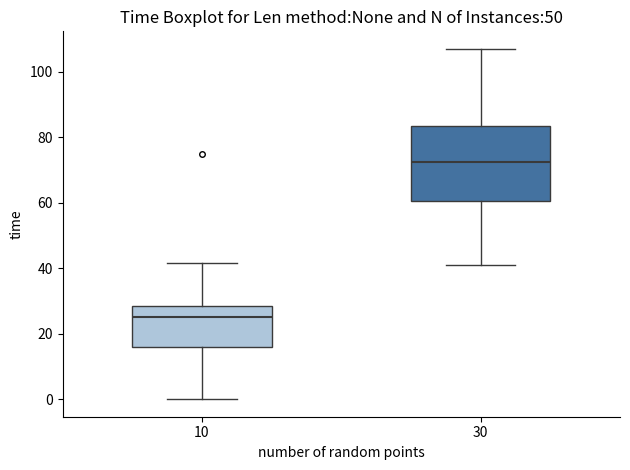

Which box's median line is the lowest?

10